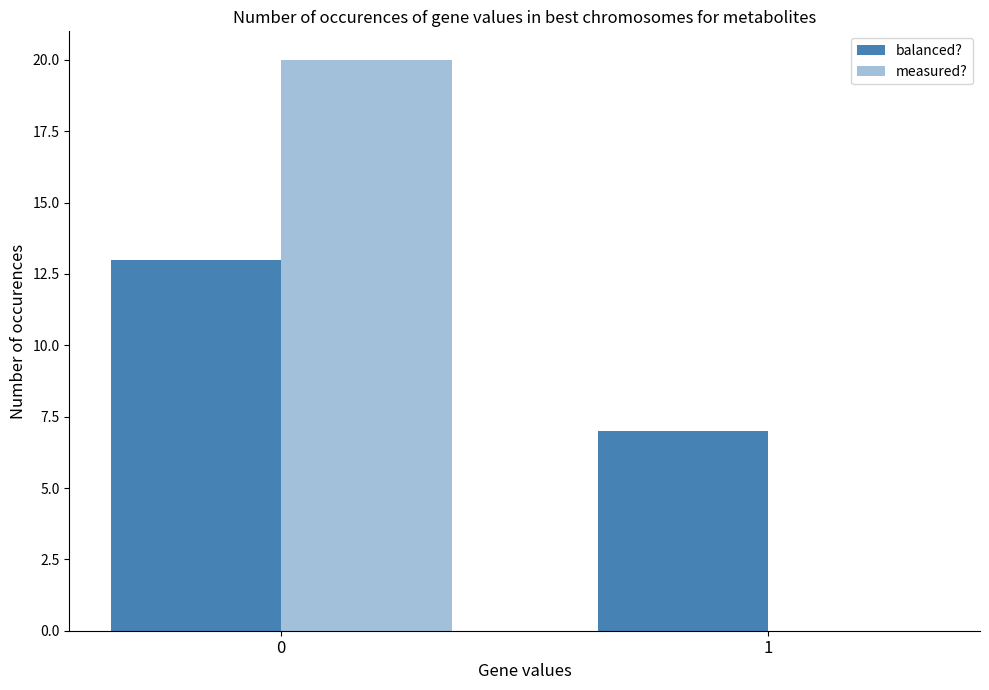

How many values in measured? are above zero?

1